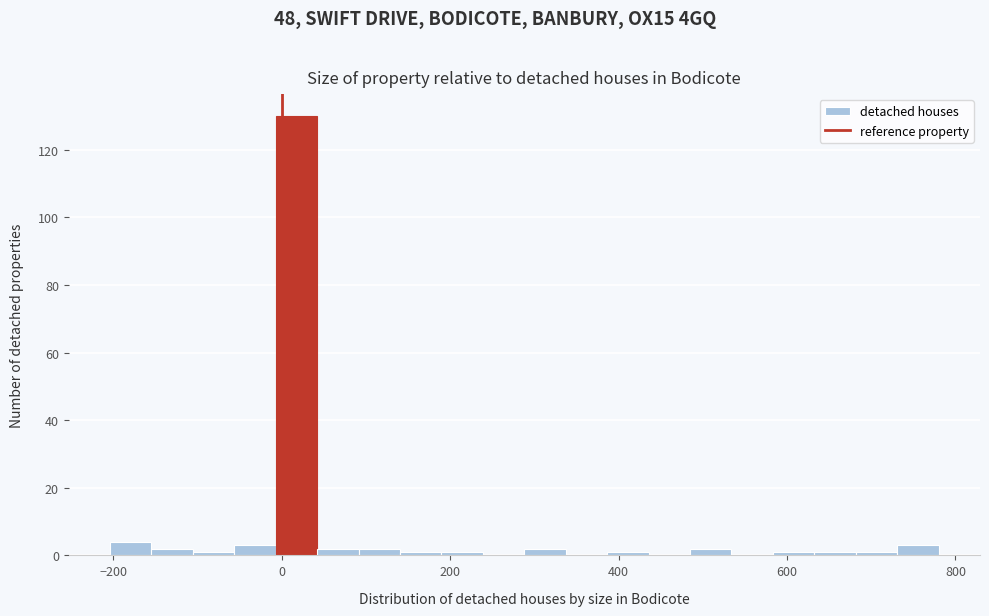

Around what value on the x-axis is the tallest bar? Give the approximate position of its centre, as read against the axis.

20